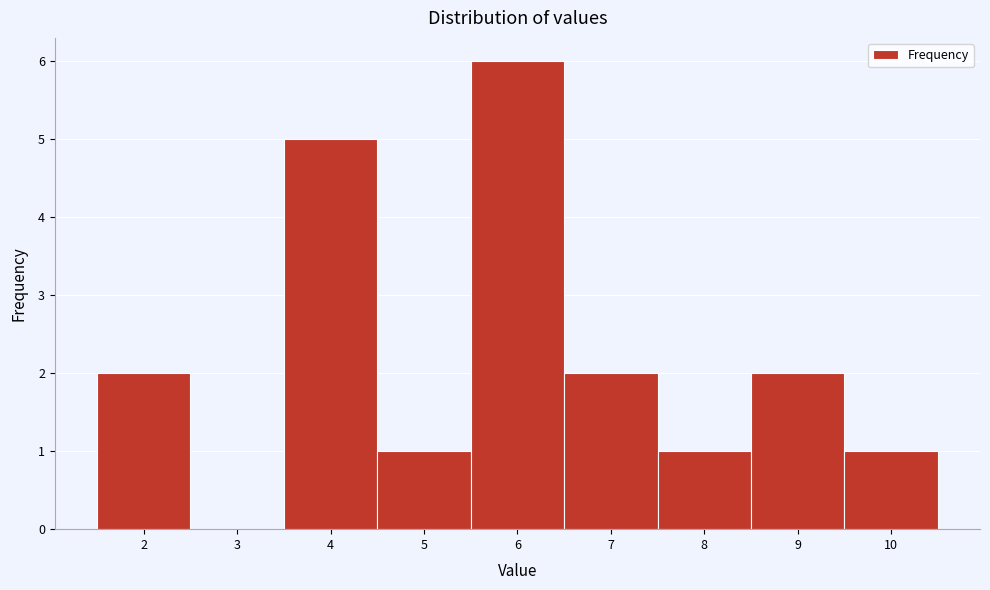

Over which range of the x-axis is the bar tallest?

5.5 to 6.5